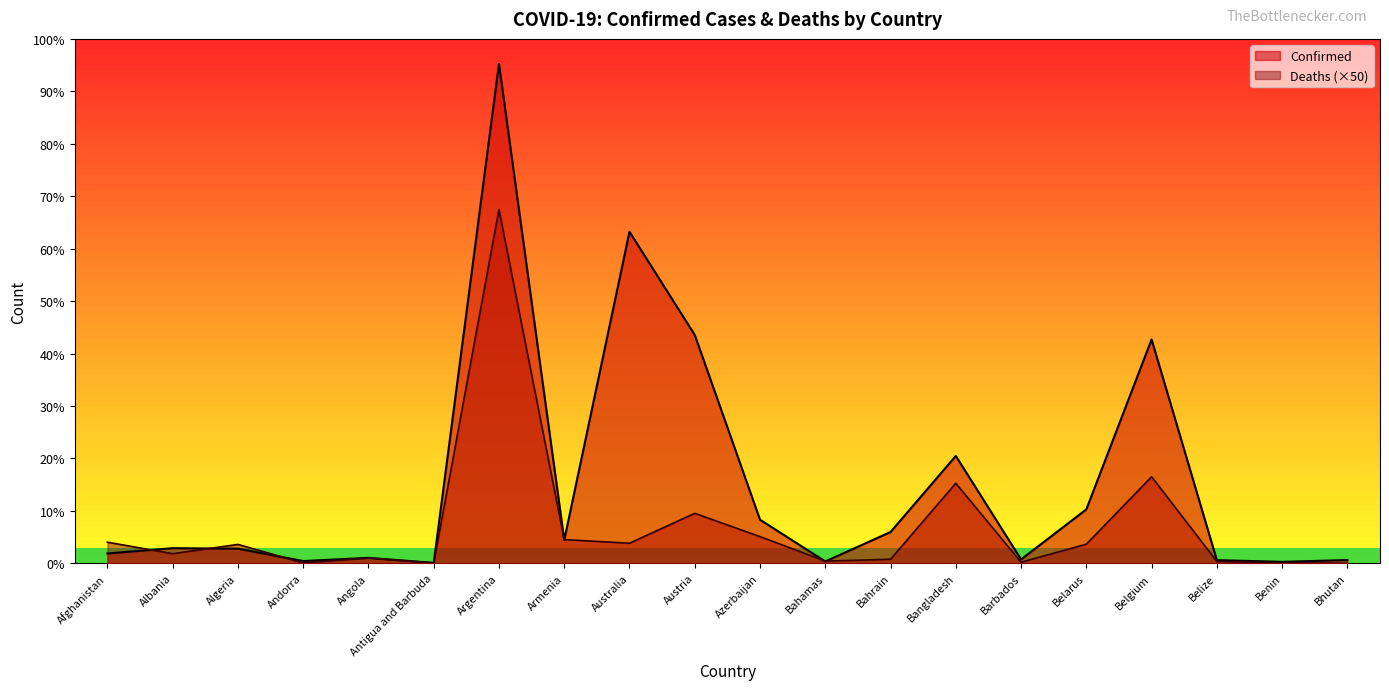

The Deaths series shows 1050 at Bhutan. True or false?

True